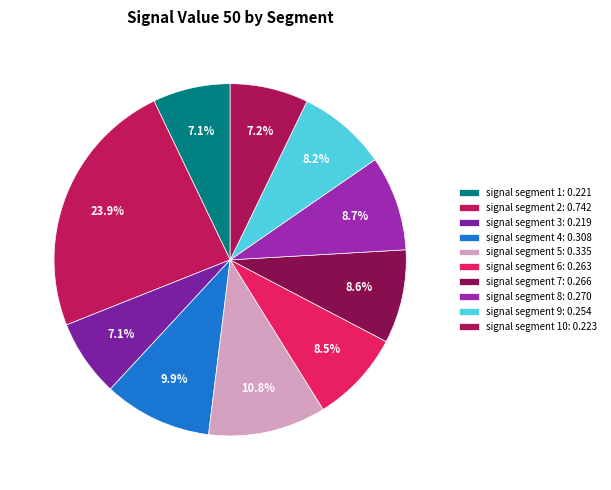

How many segments does this pie chart have?

10